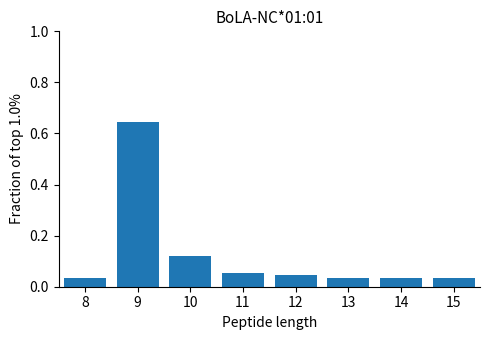

Reading left to right, transcribe this chart: for each bar, give the range it covers on the x-axis and its height. The values are not printed on the chart, so give them approximately, as read against the axis.

7.5 to 8.5: 0.04
8.5 to 9.5: 0.64
9.5 to 10.5: 0.12
10.5 to 11.5: 0.06
11.5 to 12.5: 0.04
12.5 to 13.5: 0.04
13.5 to 14.5: 0.04
14.5 to 15.5: 0.04